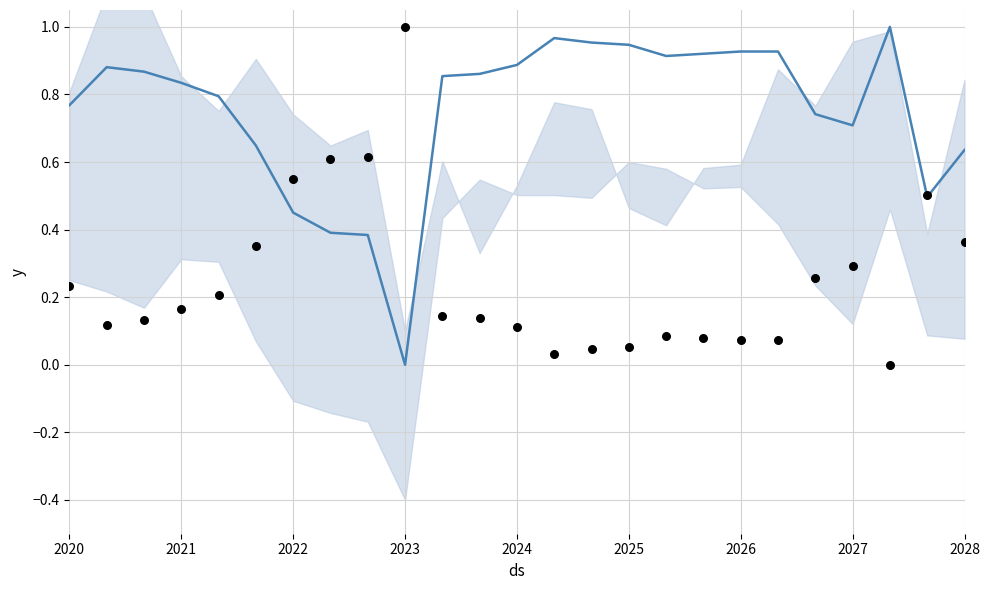

Which series reaches the maximum Y coordinate?

etdrs.mean (norm)